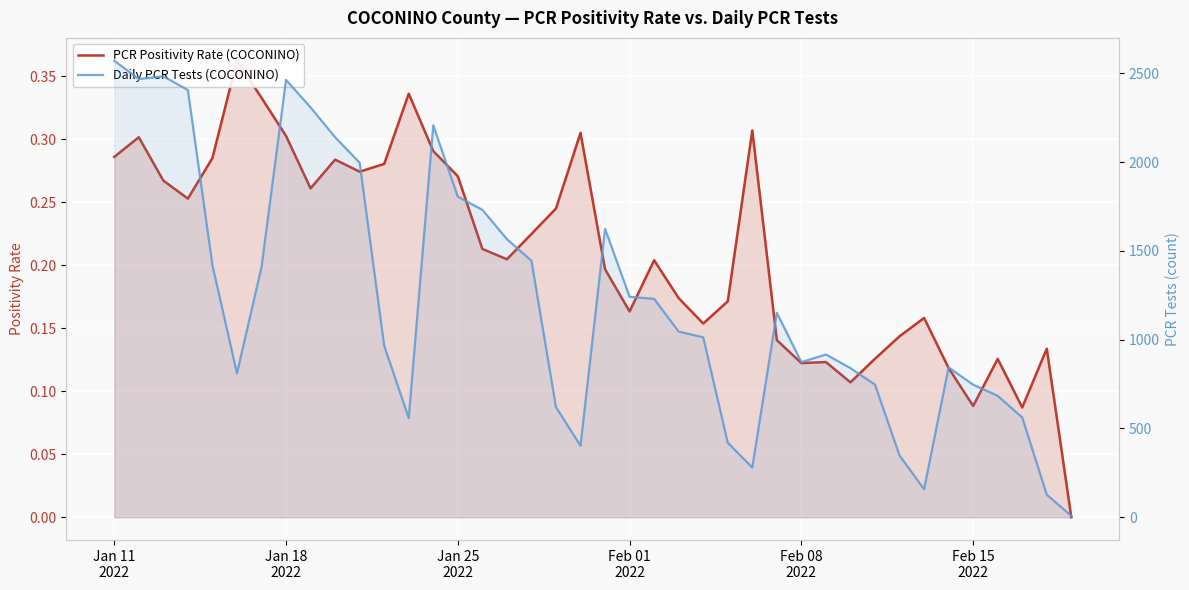

How many distinct data groups are displayed?

2